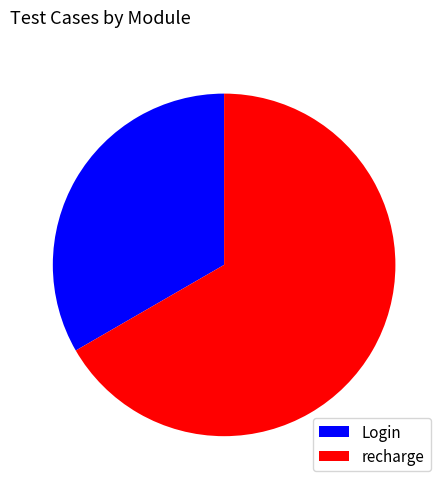

Between Login and recharge, which is larger?

recharge